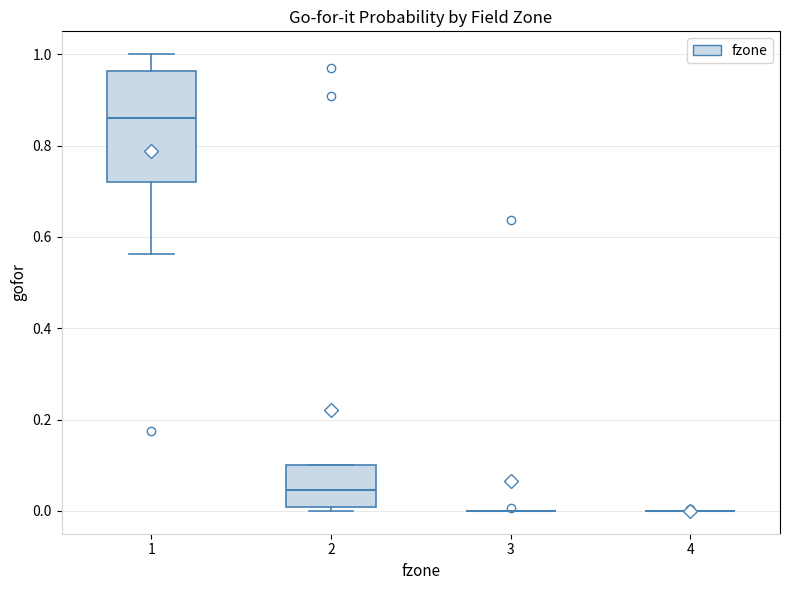

Which box is the tallest, from its lower edge to its upper edge?

1